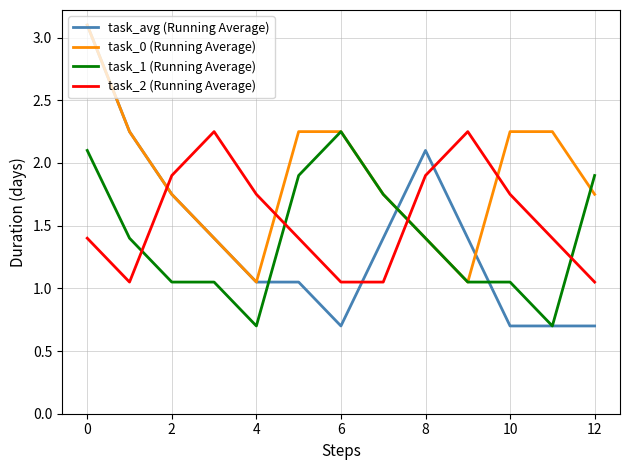

How many times do task_2 (Running Average) and task_avg (Running Average) cross each other?

3